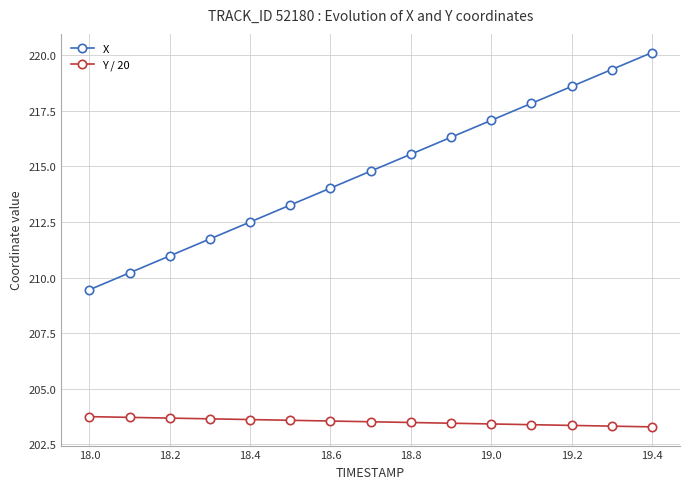

What is the difference between the maximum and second lowest values in the X series?

9.9